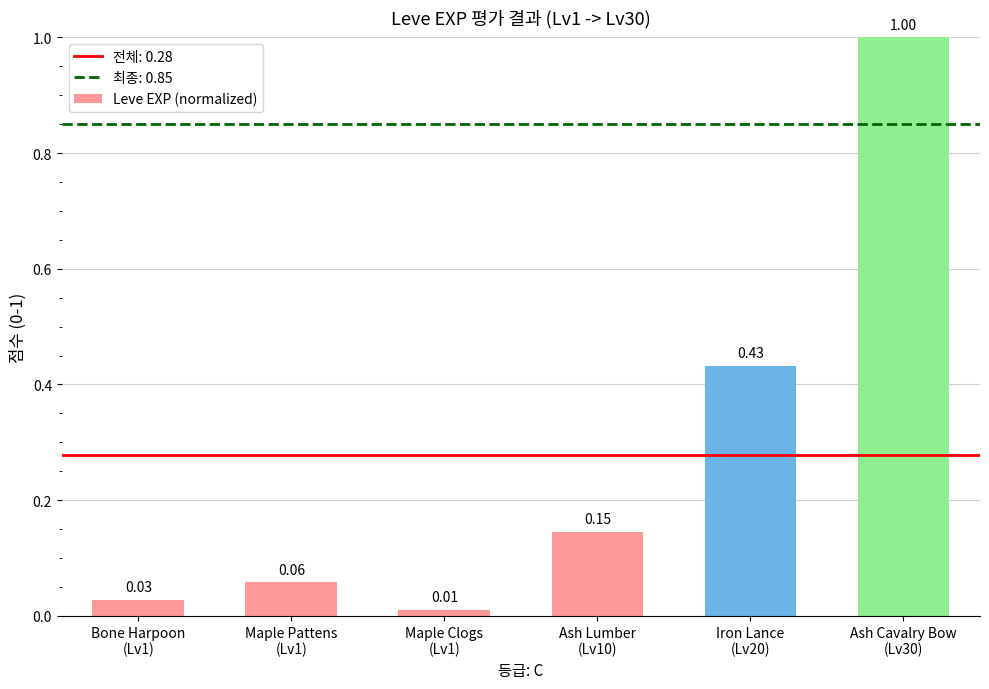

What is the difference between the maximum and second lowest values?

1.0